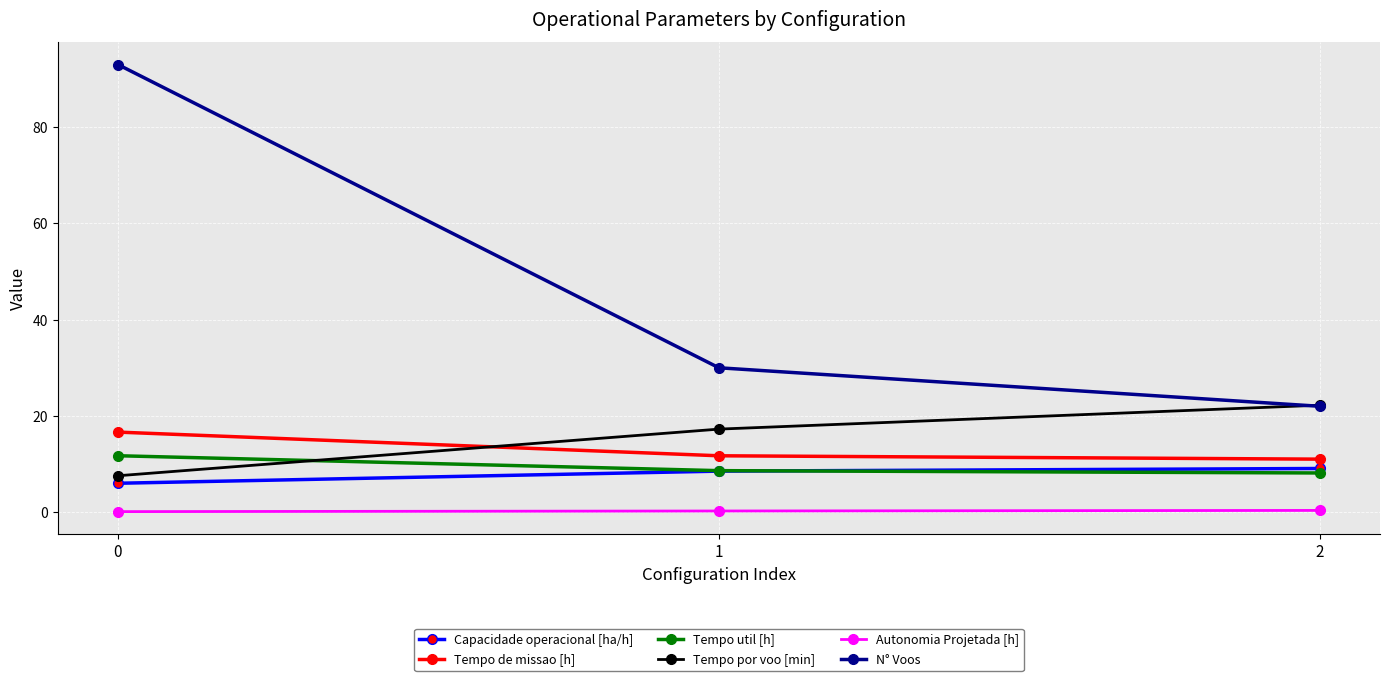

At how many categories does at least one series exceed 20?

3